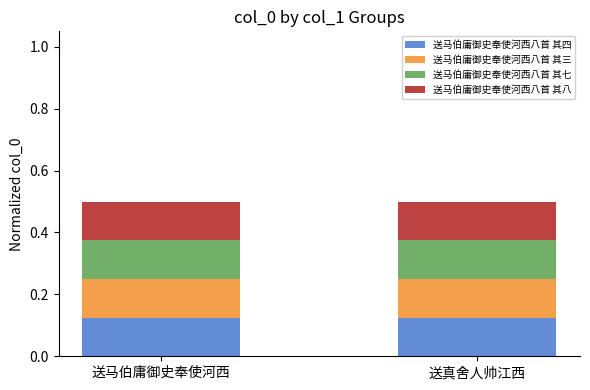

What is the total value across all series at 送马伯庸御史奉使河西?

0.5